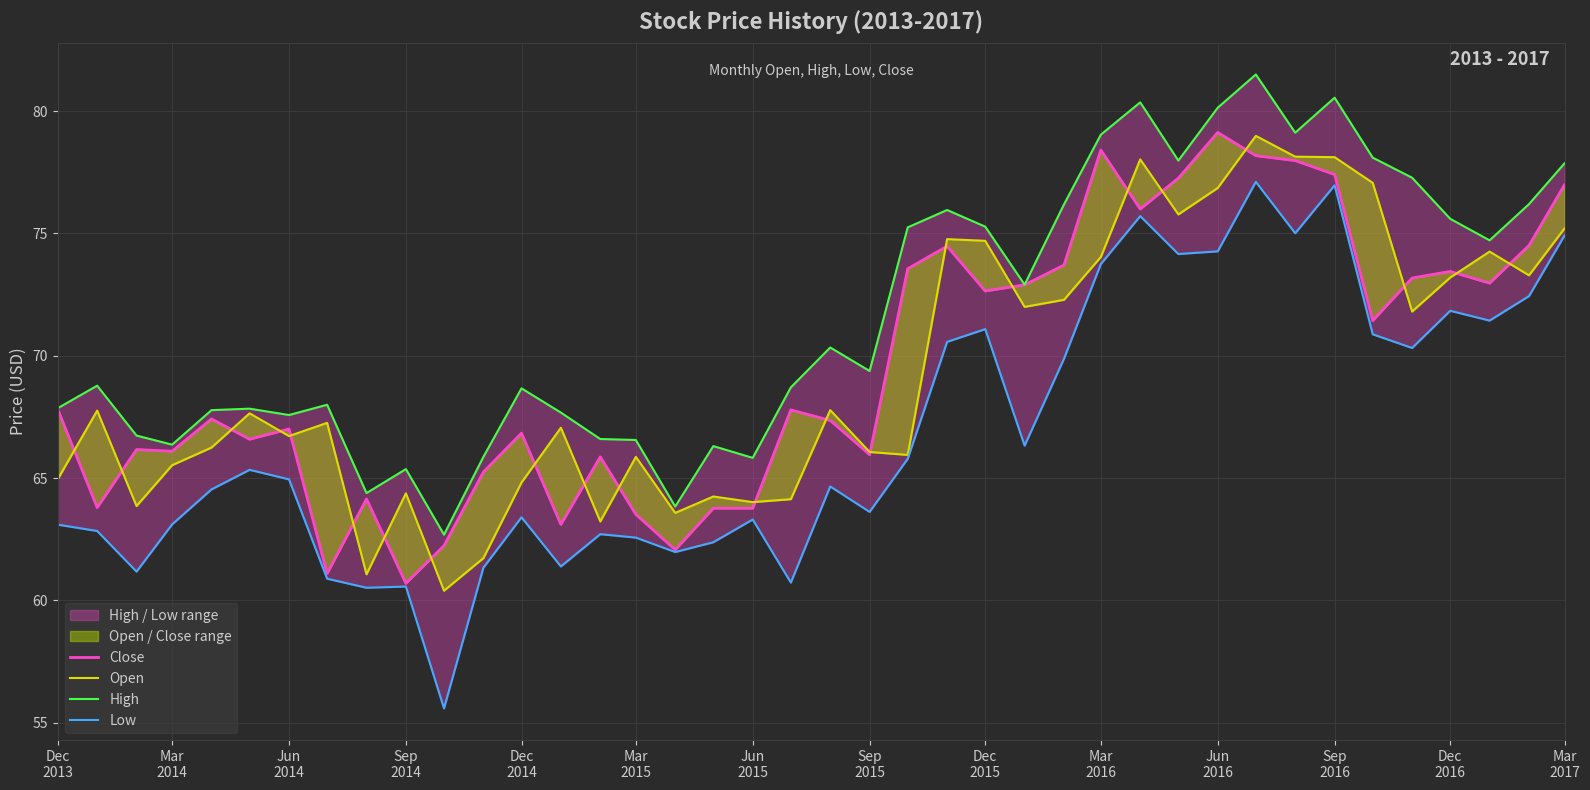

Count the number of categories in the chart.

40